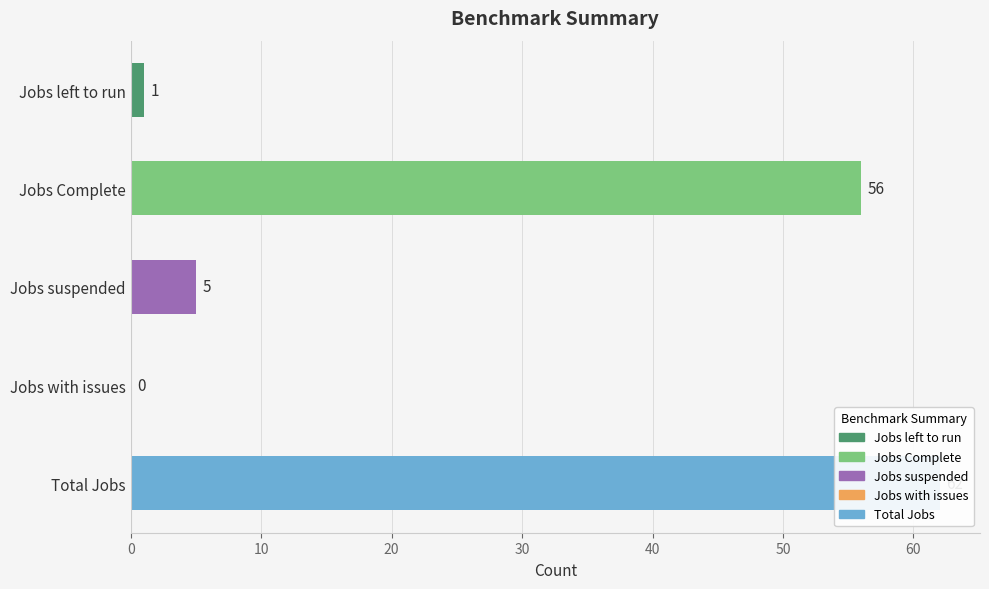

The value at Jobs with issues is -35. True or false?

False